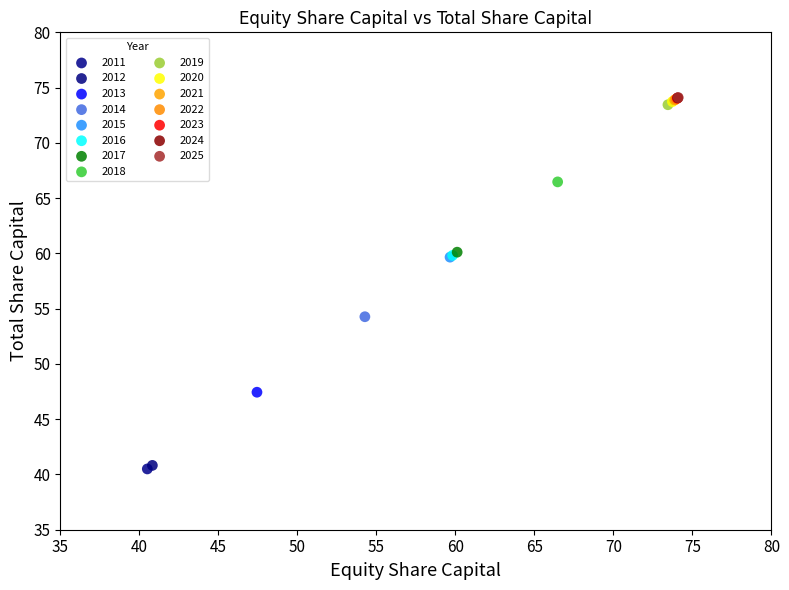

What are all the series names shown in the legend?

2011, 2012, 2013, 2014, 2015, 2016, 2017, 2018, 2019, 2020, 2021, 2022, 2023, 2024, 2025